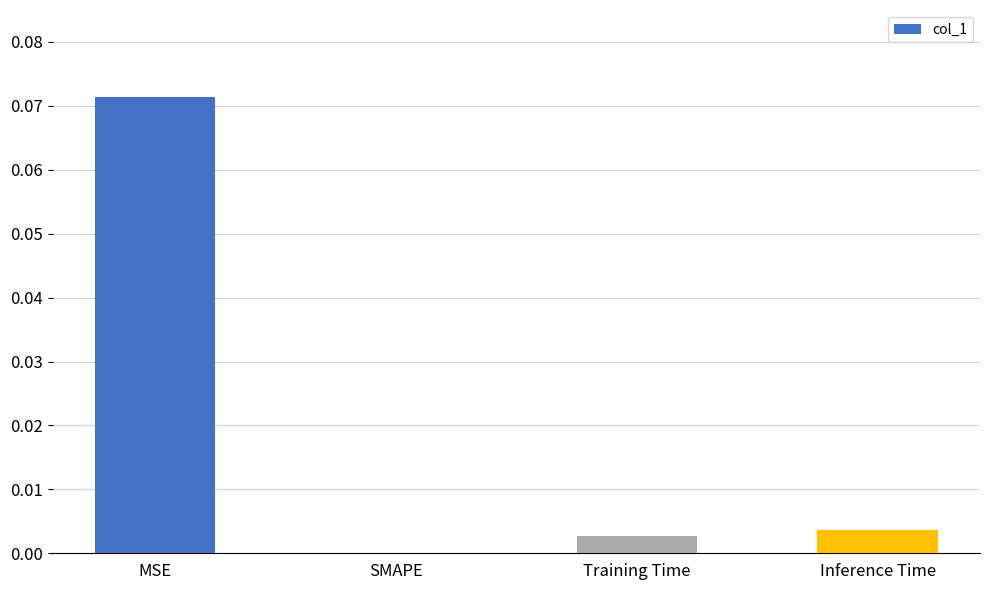

Which category has the highest value across all series?

MSE